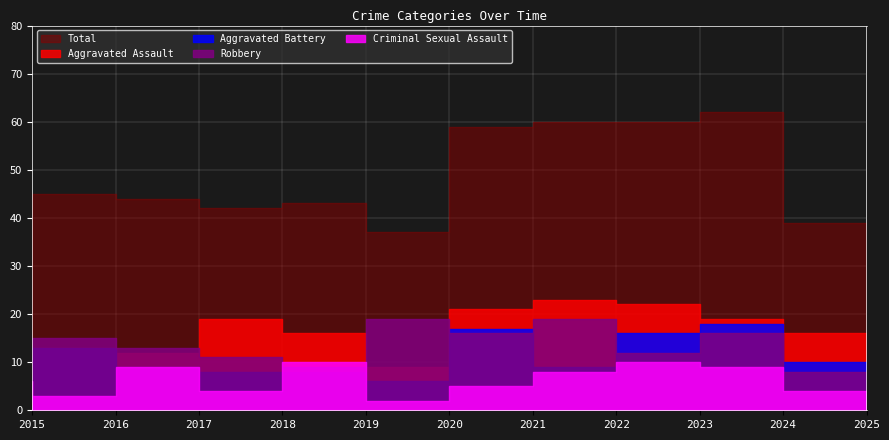

The Criminal Sexual Assault series shows 4 at 2025. True or false?

True